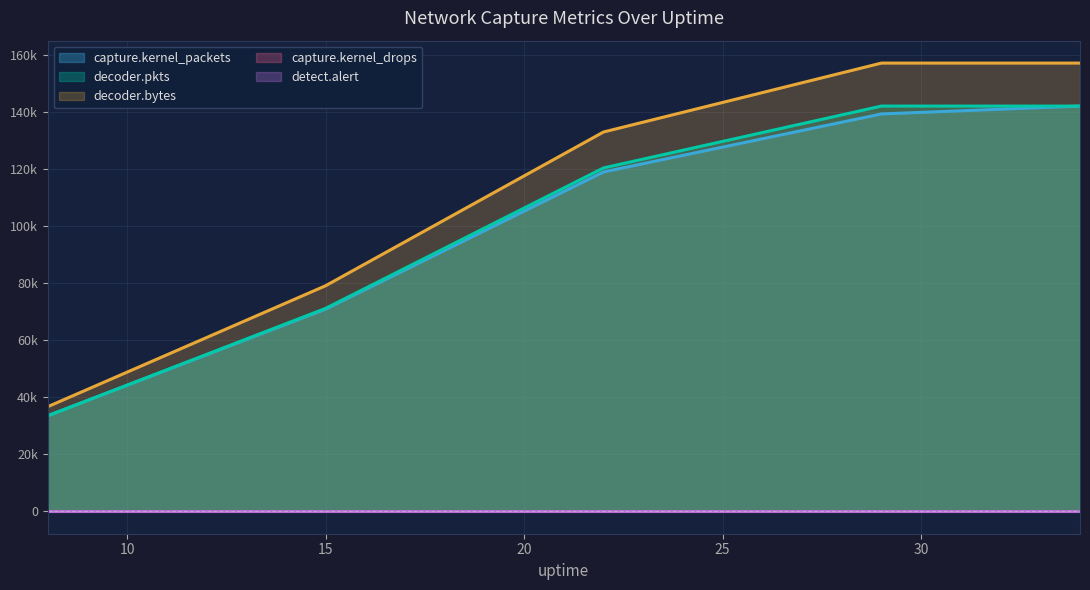

Does the chart display data point markers on the line(s)?

No